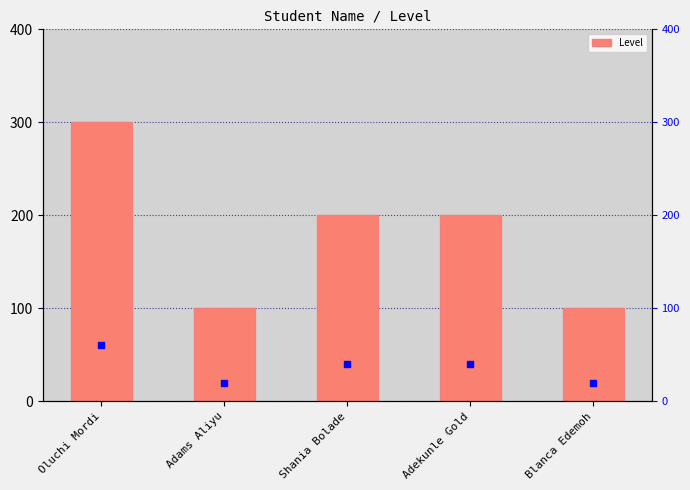

What is the difference between the maximum and minimum values?

200